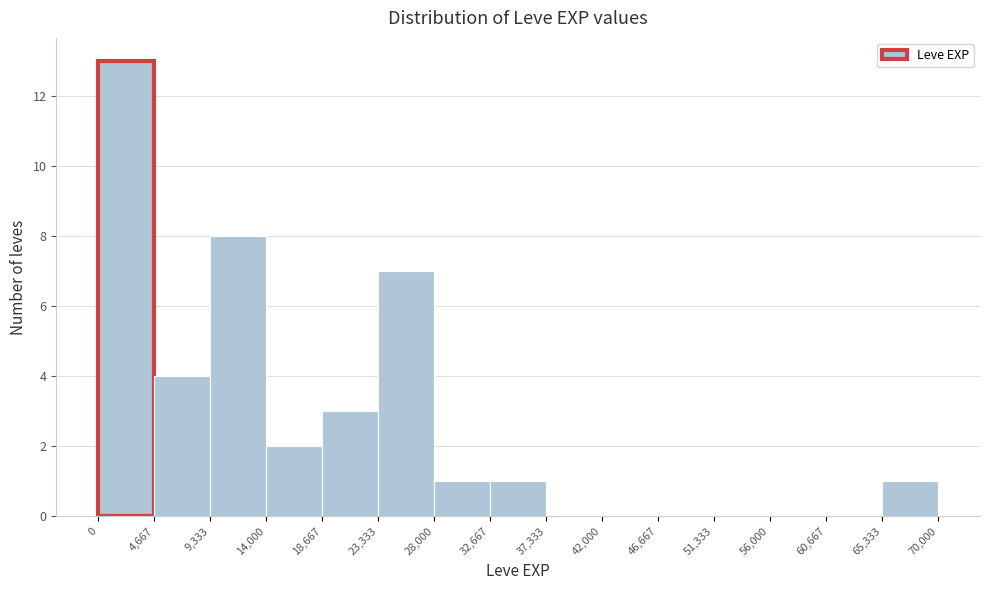

How tall is the bar that spans 4,667 to 9,333 on the x-axis? The values are not printed on the chart, so give them approximately, as read against the axis.

4